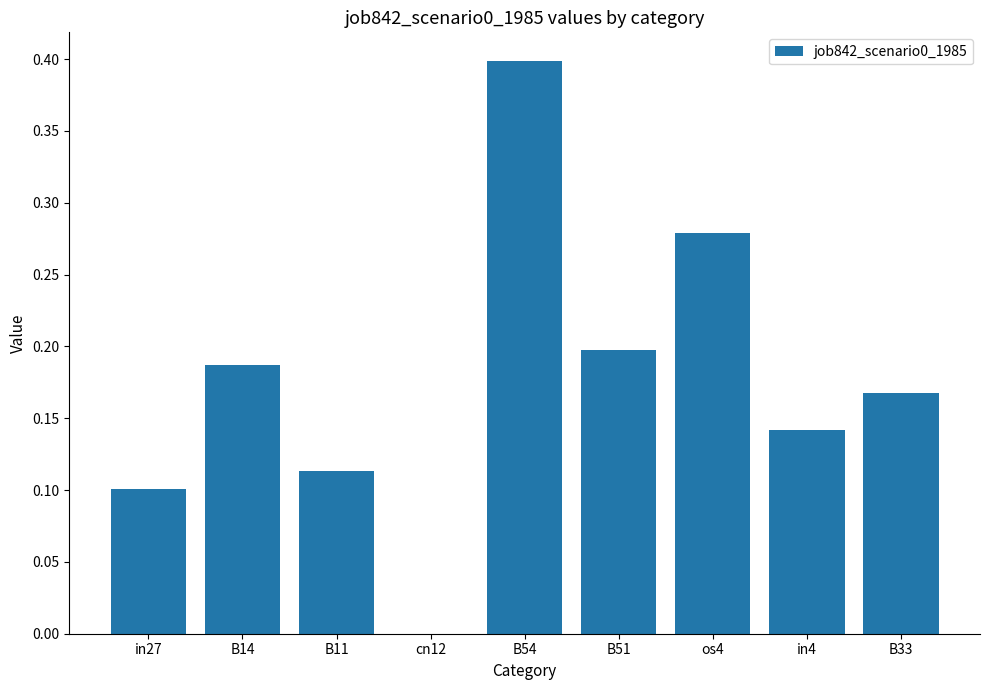

Does the chart contain stacked bars?

No